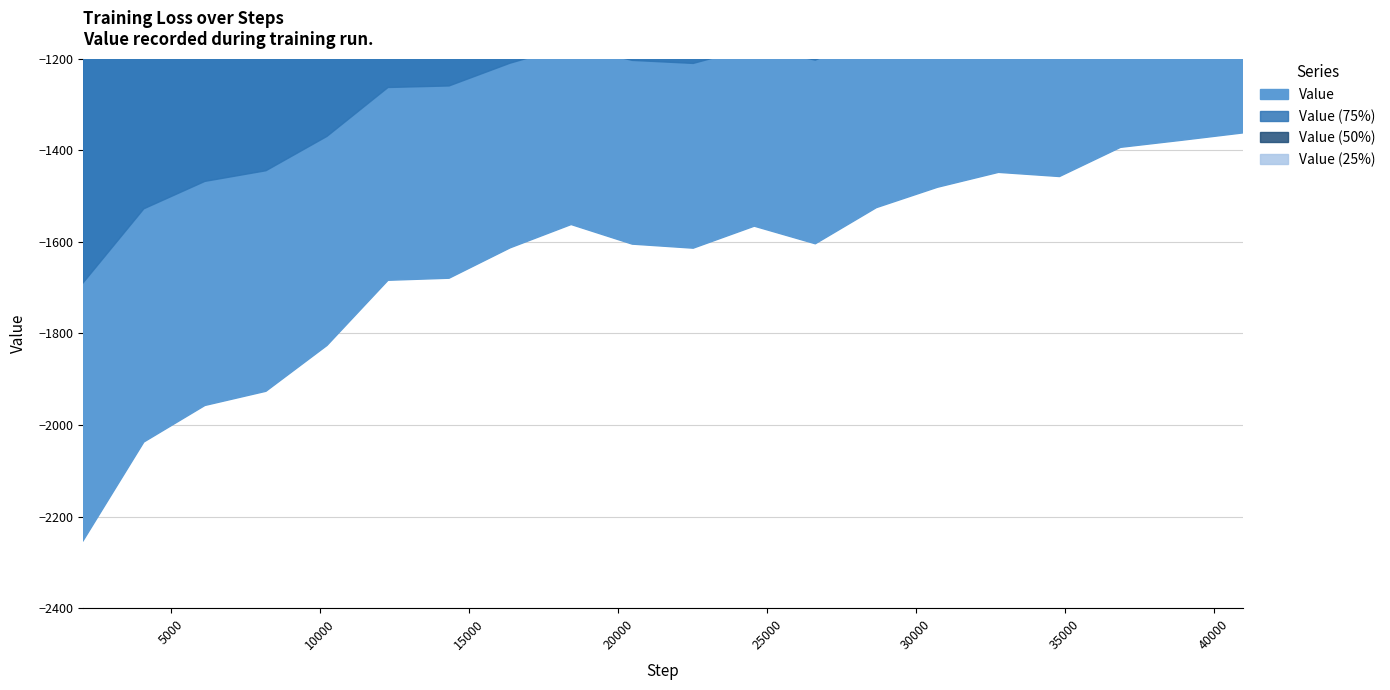

Where does the data first go above -1604?

18432